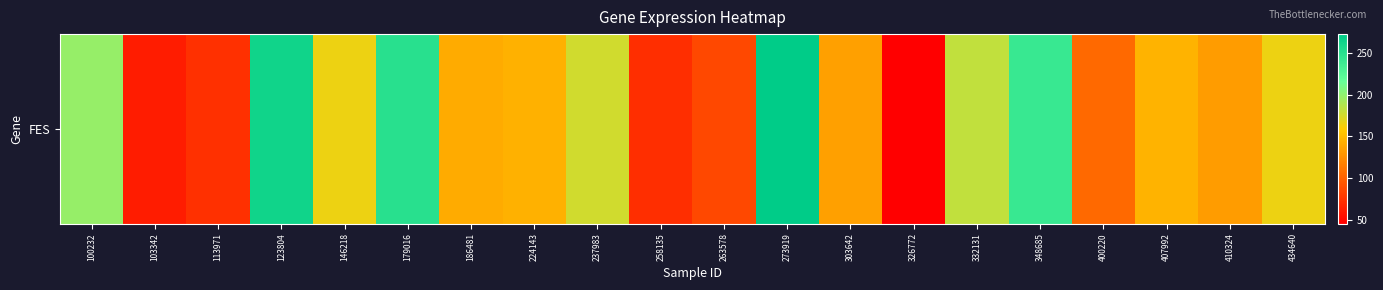

Reading left to right, list all the values displayed in this chart.

197.5	61.8	71.8	263.4	165.6	249.9	140.4	144.7	176.5	71.6	85.7	272.7	134.2	45.1	181.6	240.8	104.1	145.6	132.8	165.2